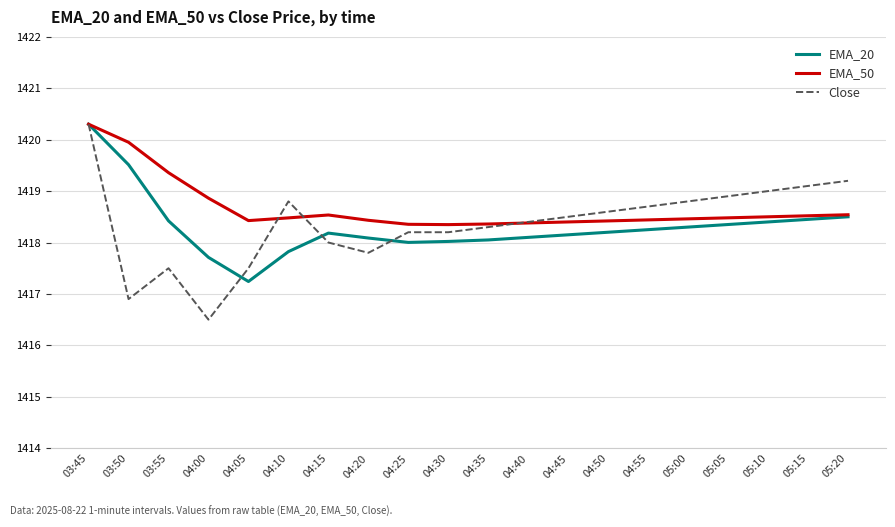

What is the total value across all series at 04:15?

4254.7